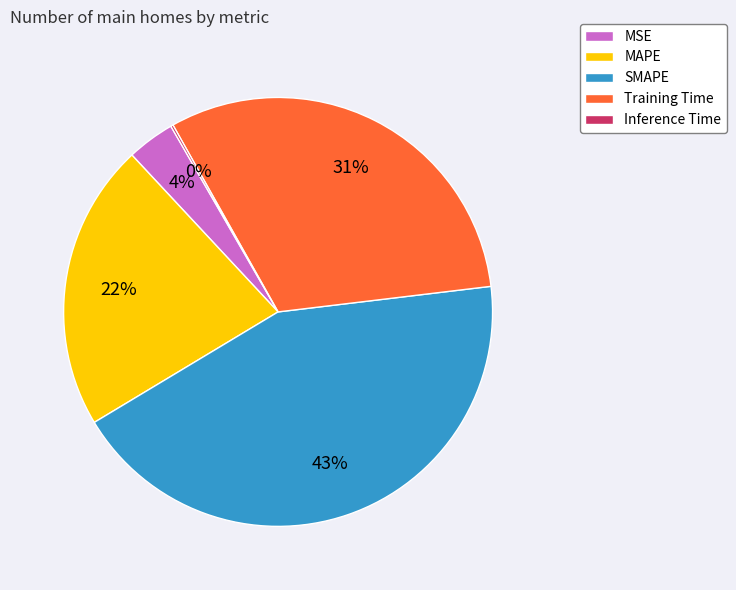

Which category has the biggest portion of the pie?

SMAPE